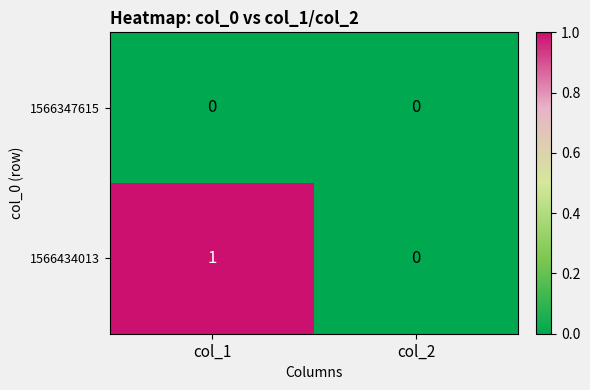

At which category is the sum across all series the highest?

col_1